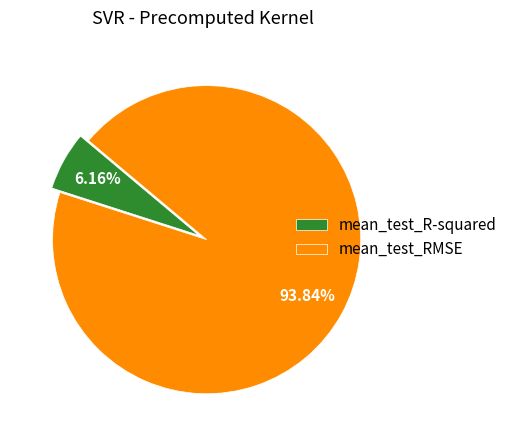

To the nearest percent, what percentage of the pie is mean_test_R-squared?

6%